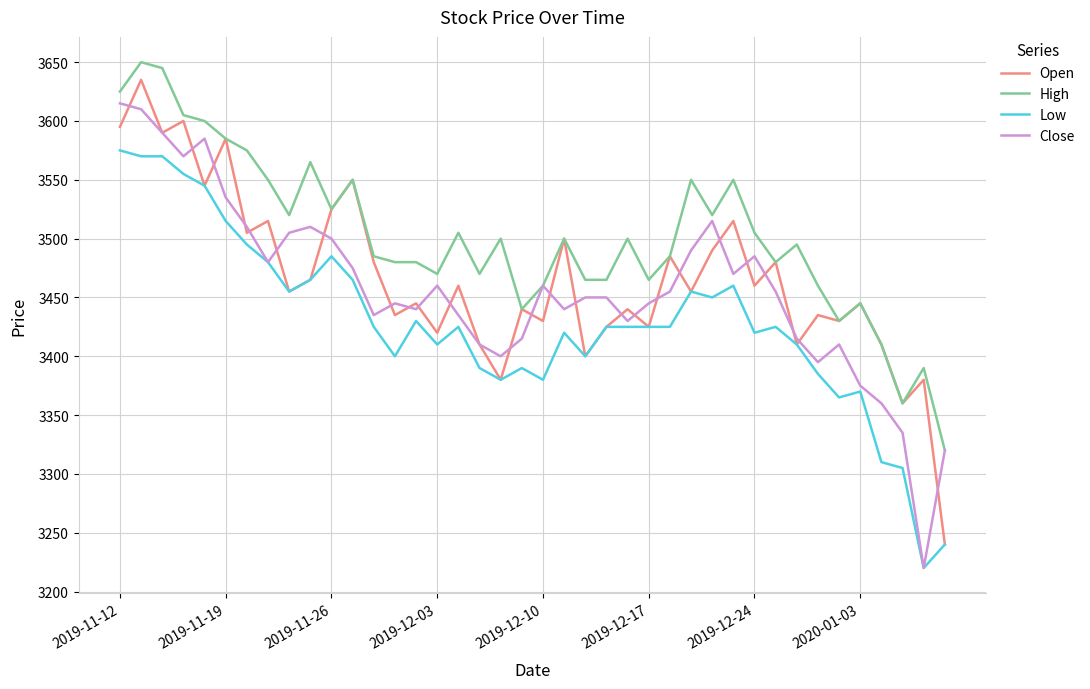

Which series has the largest total across all categories?

High